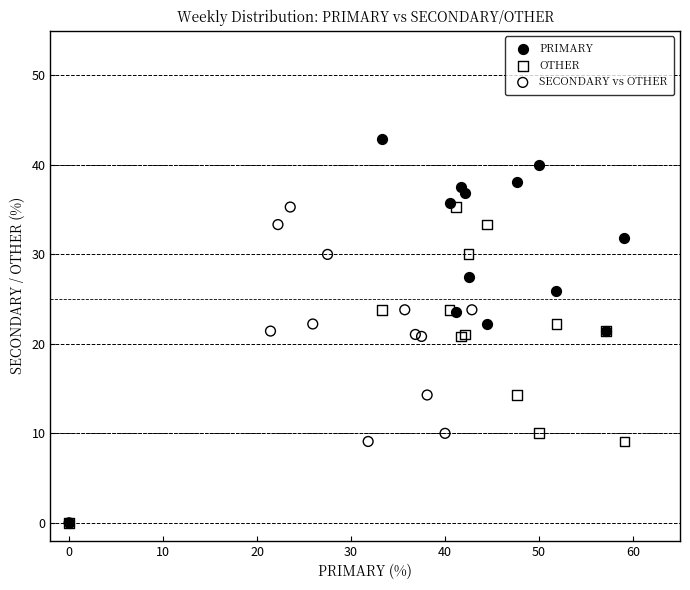

Which series has the largest Y range (max minus min)?

PRIMARY